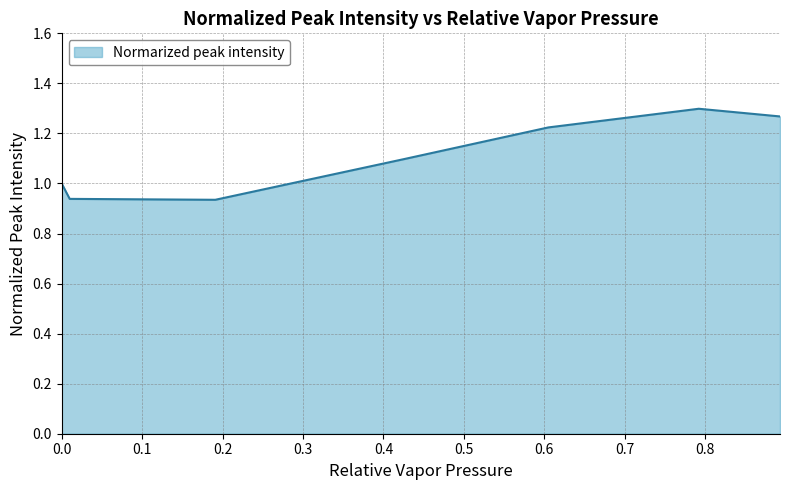

What is the difference between the maximum and minimum values?

0.4